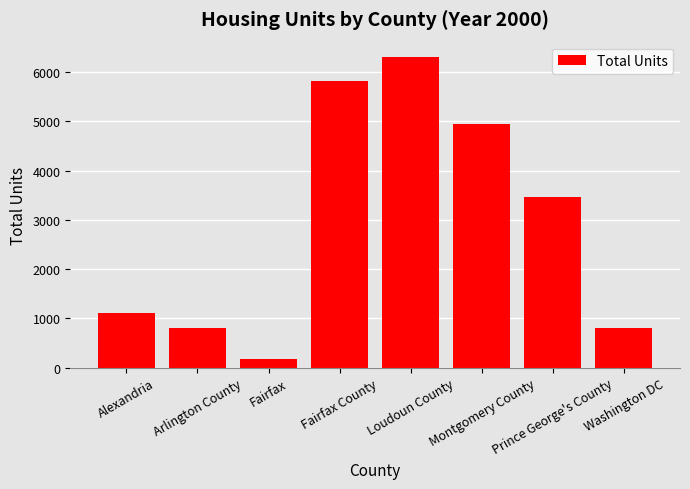

What is the difference between the second highest and second lowest values?

5010